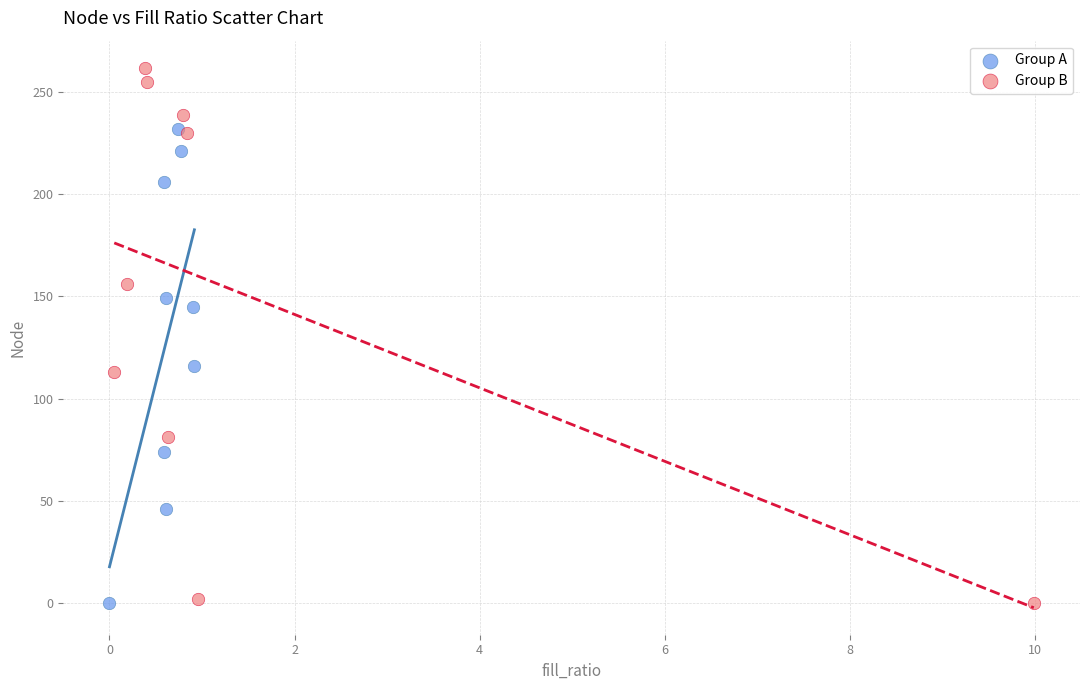

Which series has the widest spread of Y values?

Group B